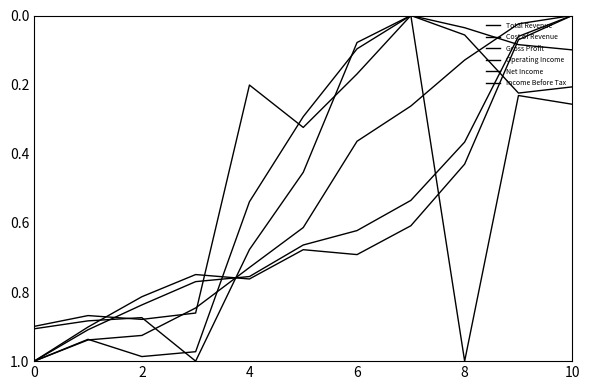

What is the label of the 4th point from the left?

6